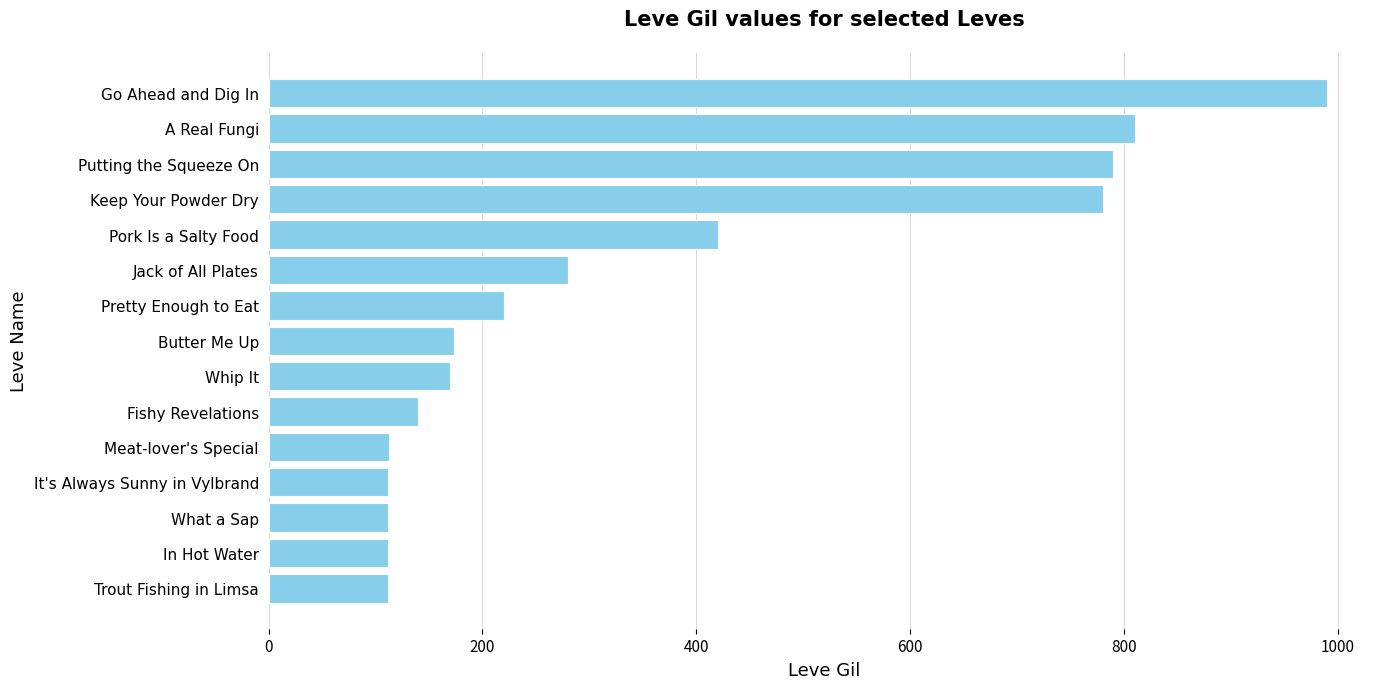

Is it true that the value at Meat-lover's Special is 113?

True